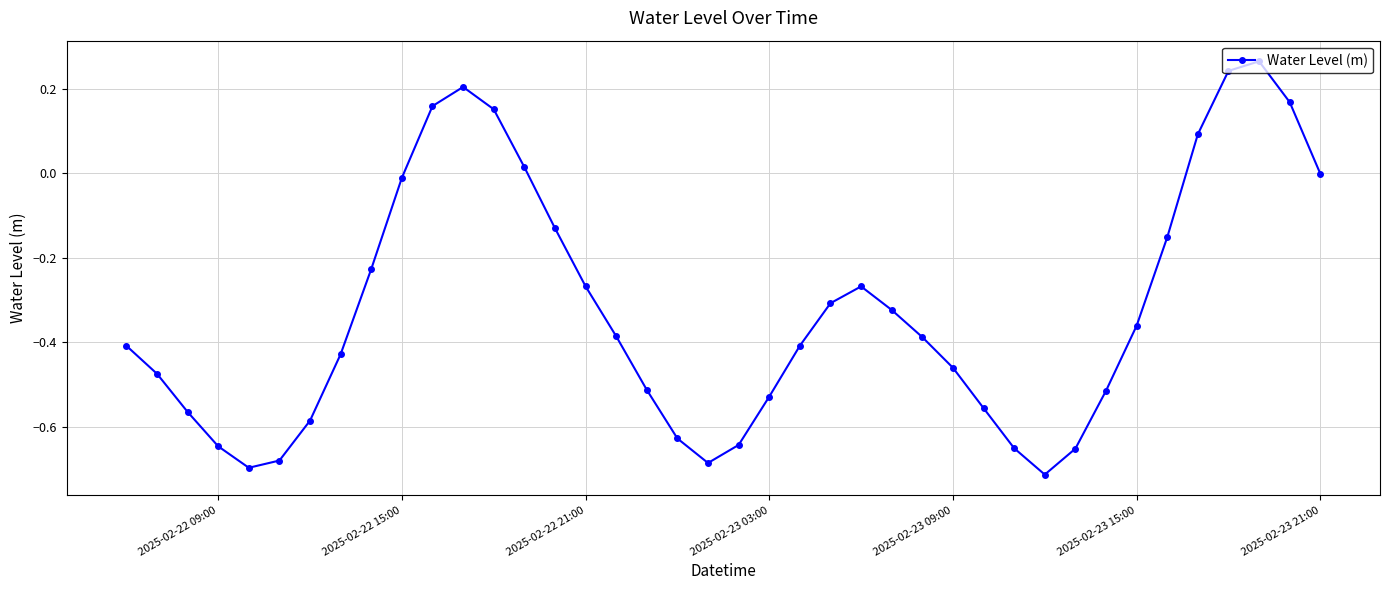

Count the number of data series in this chart.

1